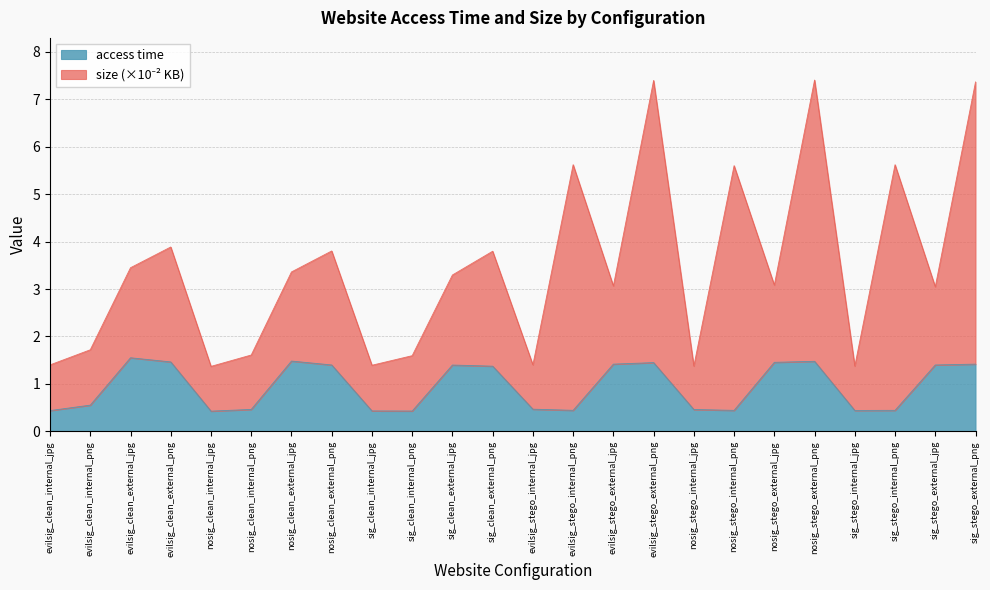

How many values are between 0 and 1?

12